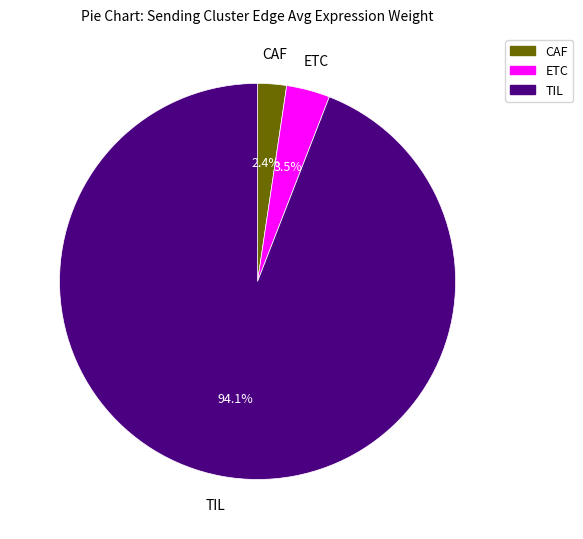

Count the number of slices in the pie.

3